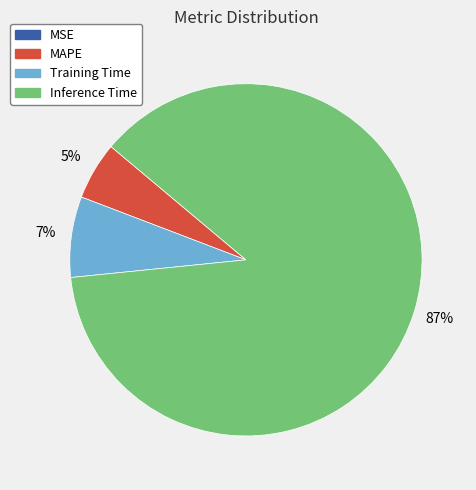

Do Training Time and Inference Time together represent more than half of the pie?

Yes